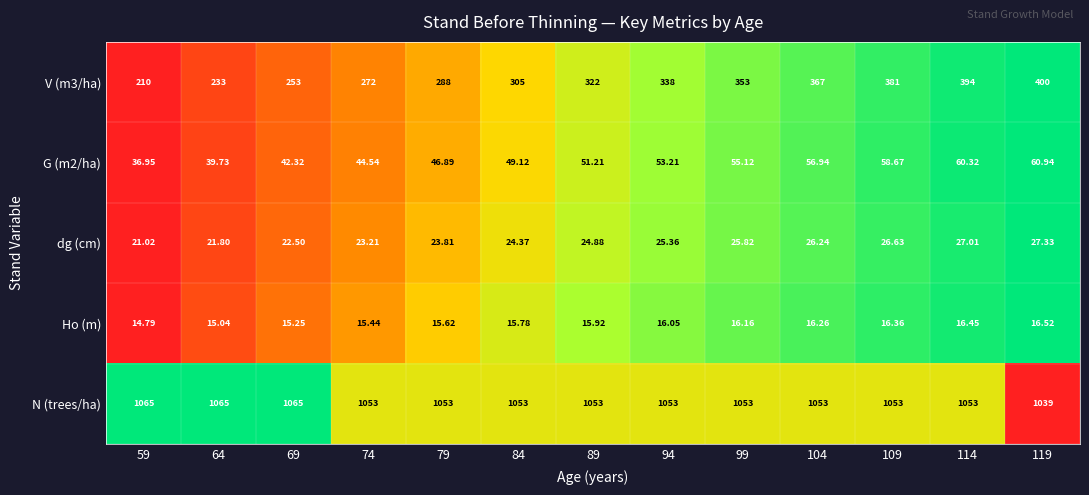

Which series has the largest total across all categories?

N (trees/ha)